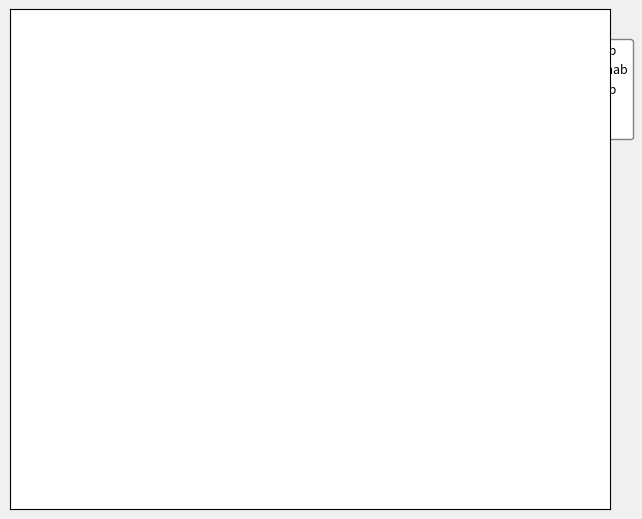

To the nearest percent, what is the difference between the largest and smallest slice percentages?

5%